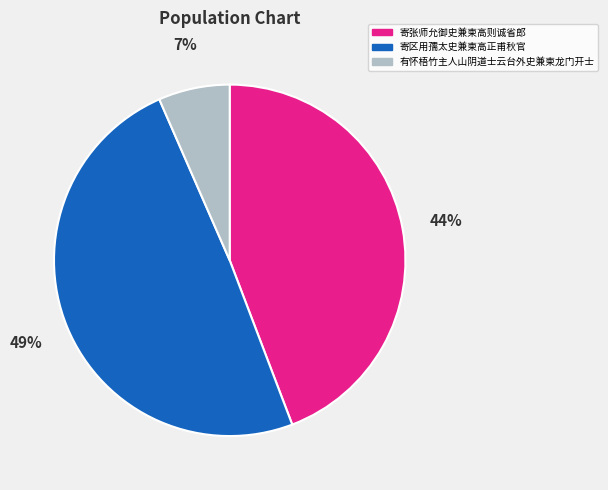

What is the smallest slice in the pie chart?

有怀梧竹主人山阴道士云台外史兼柬龙门开士